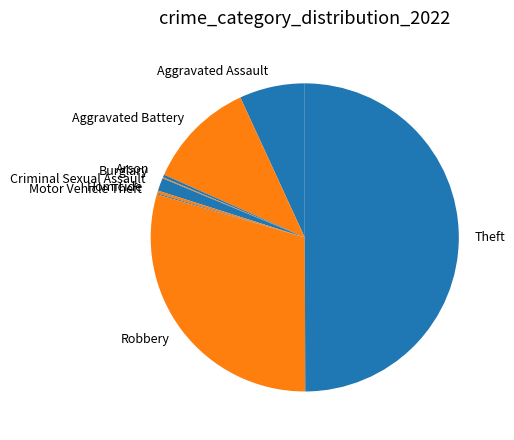

Which slice is the largest?

Theft